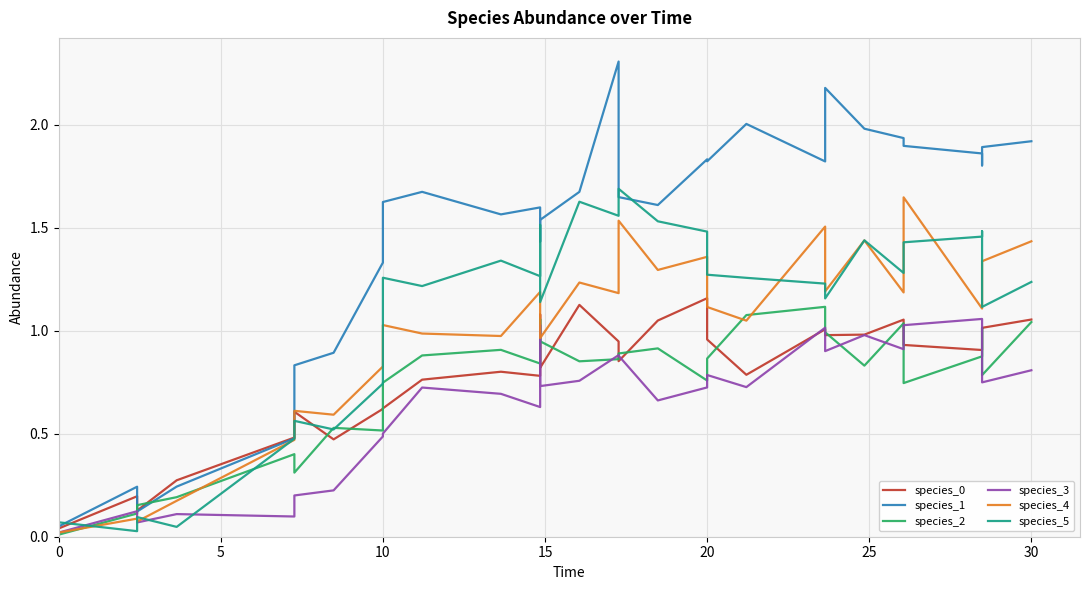

How many lines are shown in the chart?

6